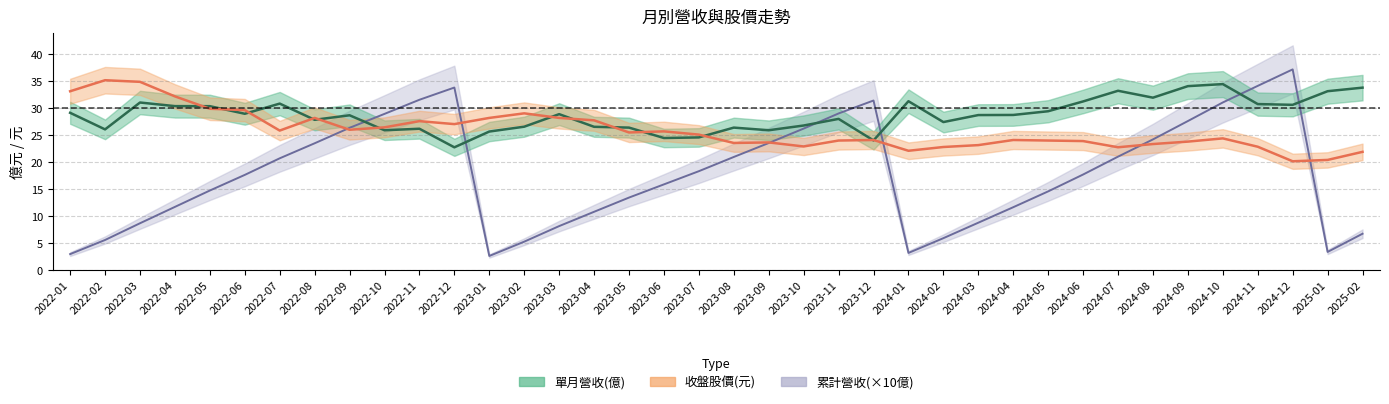

Between 2023-05 and 2023-03, which is larger?

2023-03